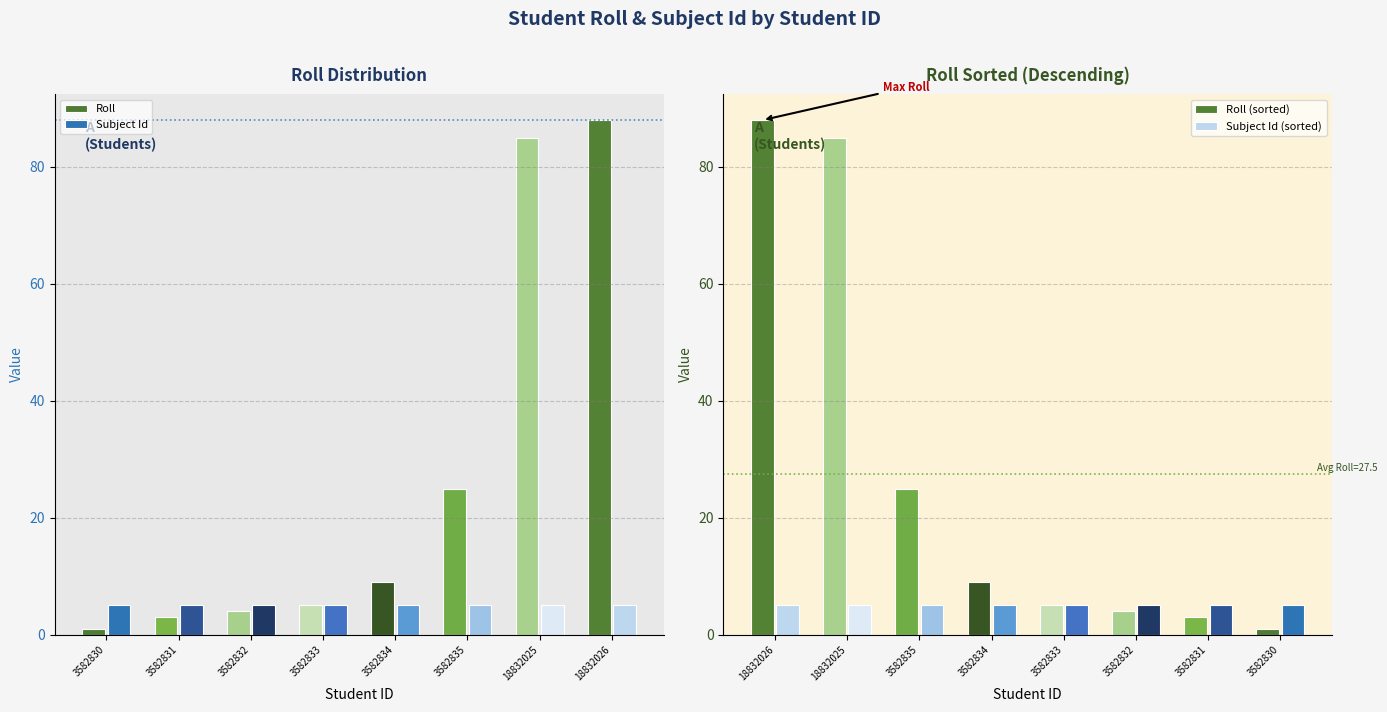

What is the difference between the Roll values at 3582831 and 3582830?

2